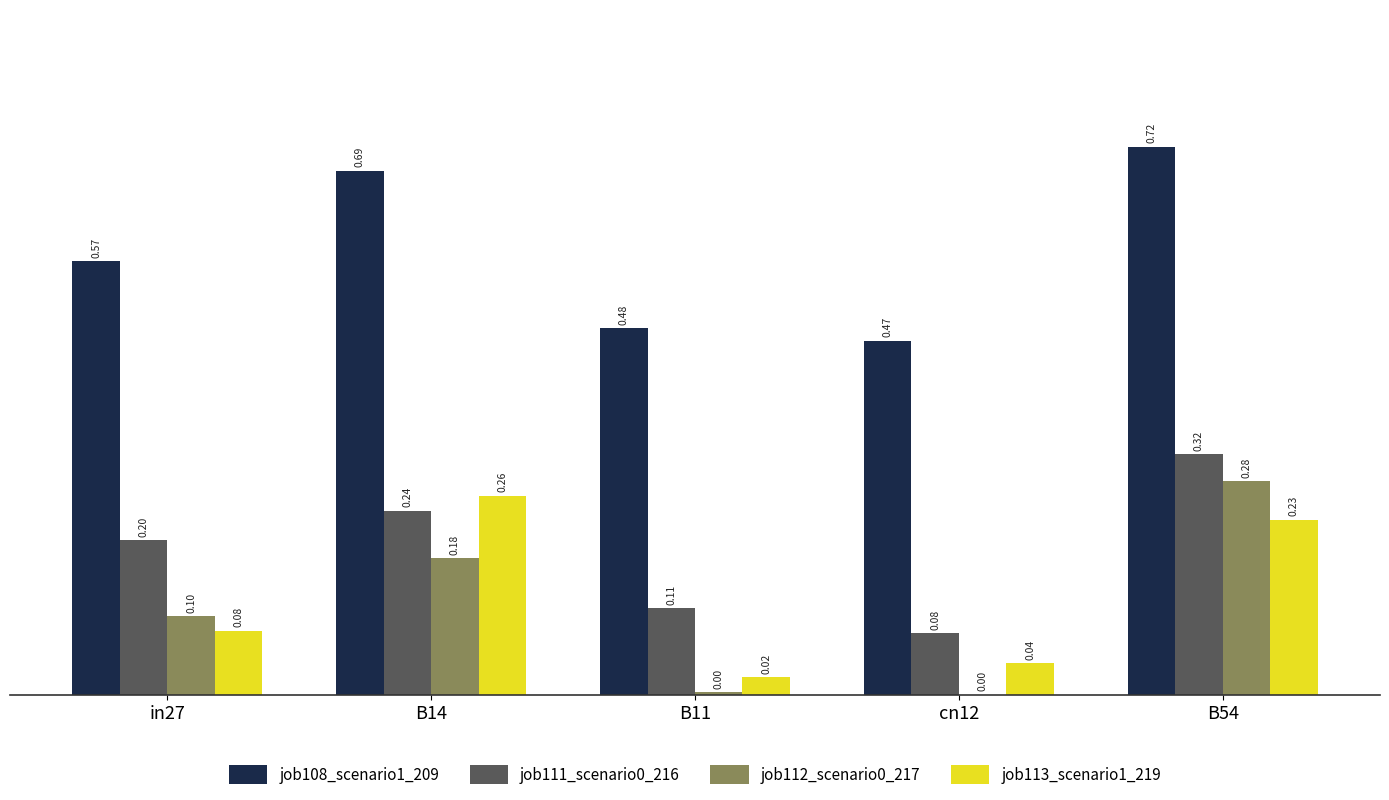

At which category is the sum across all series the highest?

B54